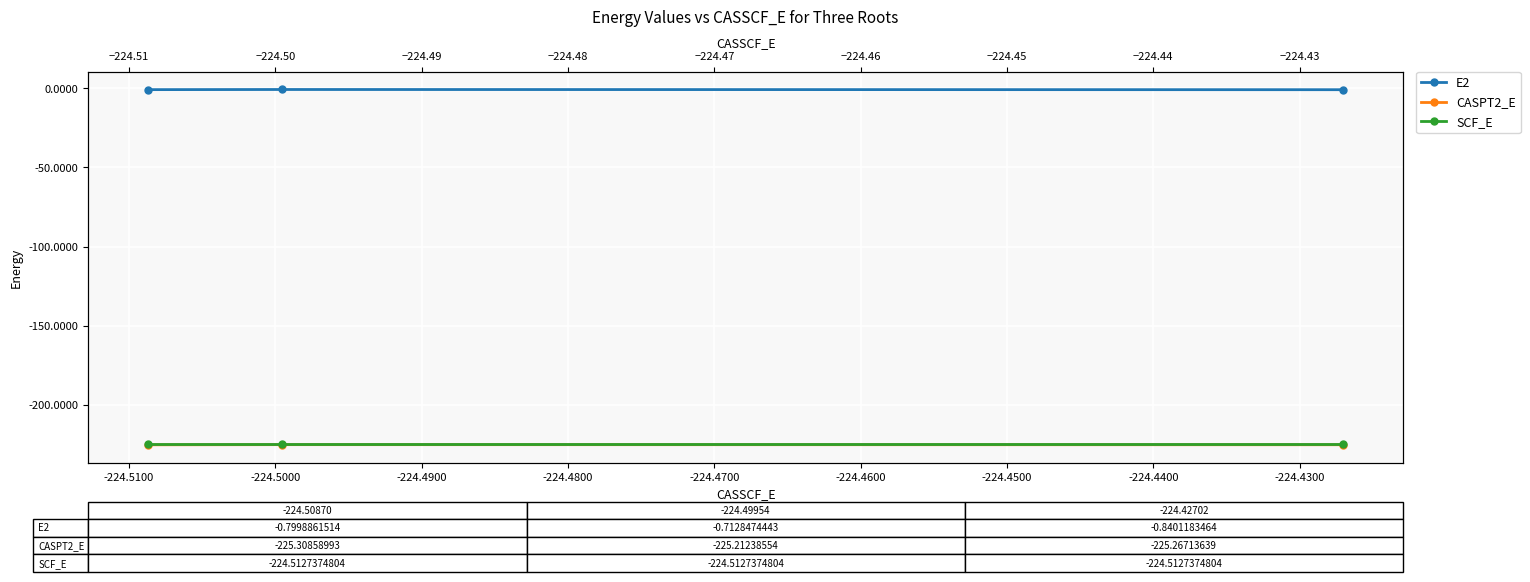

What is the value of the E2 point at the 1st from the left?

-0.8